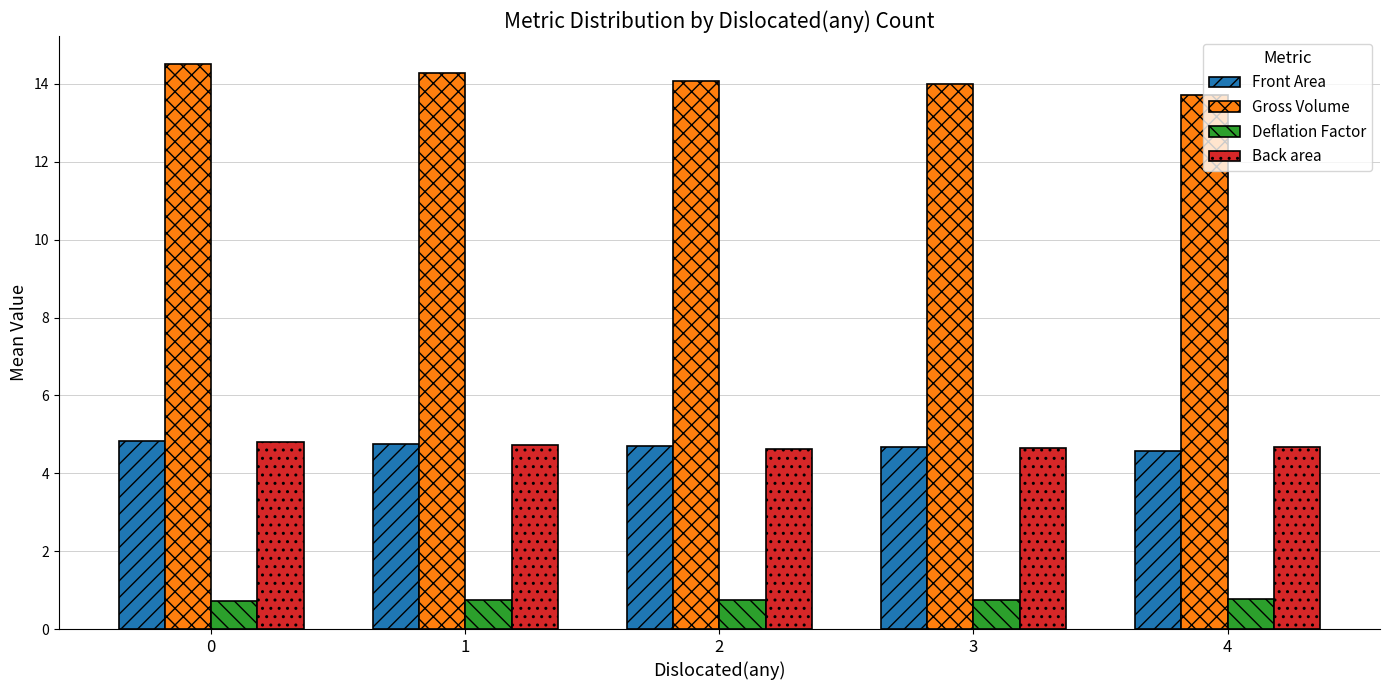

What are all the series names shown in the legend?

Front Area, Gross Volume, Deflation Factor, Back area